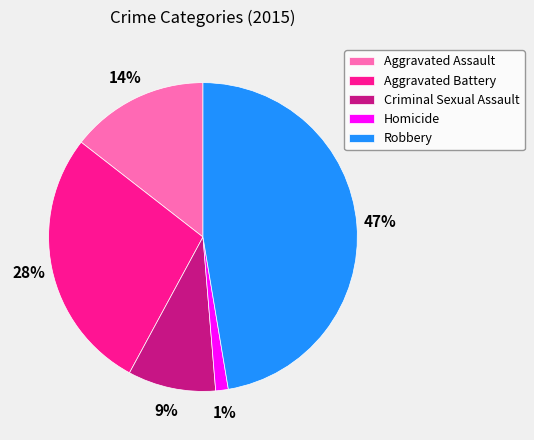

To the nearest percent, what percentage of the pie is Robbery?

47%